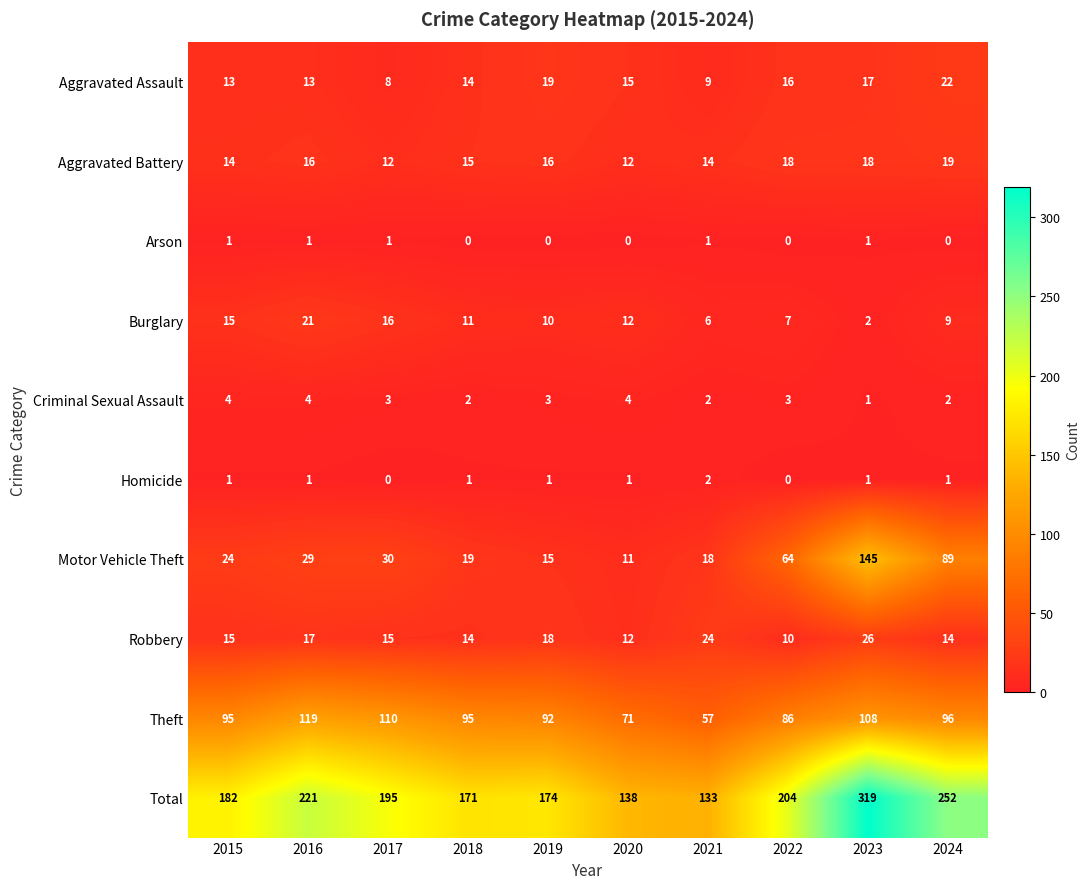

What is the difference between the highest and lowest values at 2023?

318